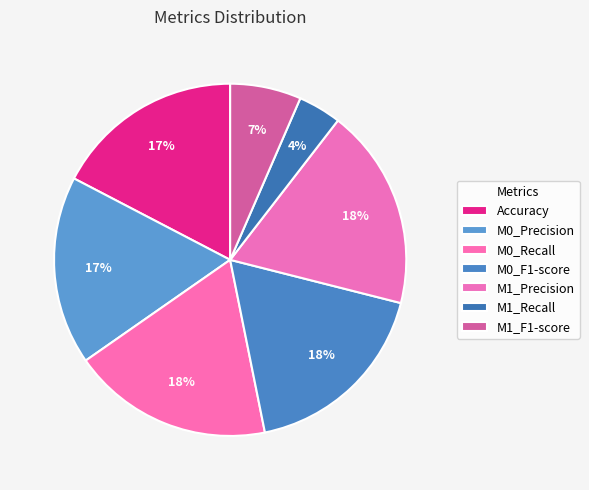

Does M1_Recall represent more than half of the total?

No